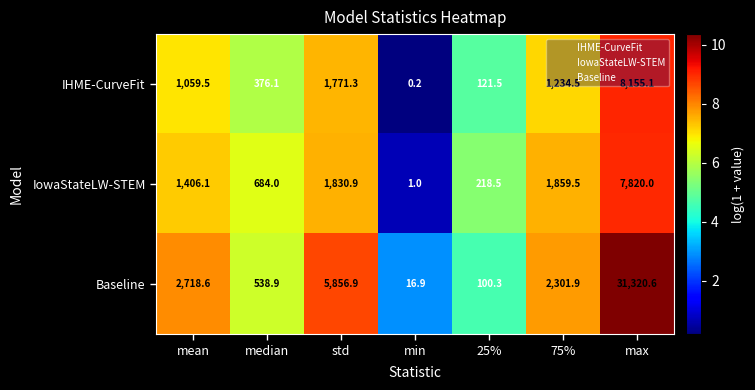

List the series in order of their peak value, lowest first.

IowaStateLW-STEM, IHME-CurveFit, Baseline